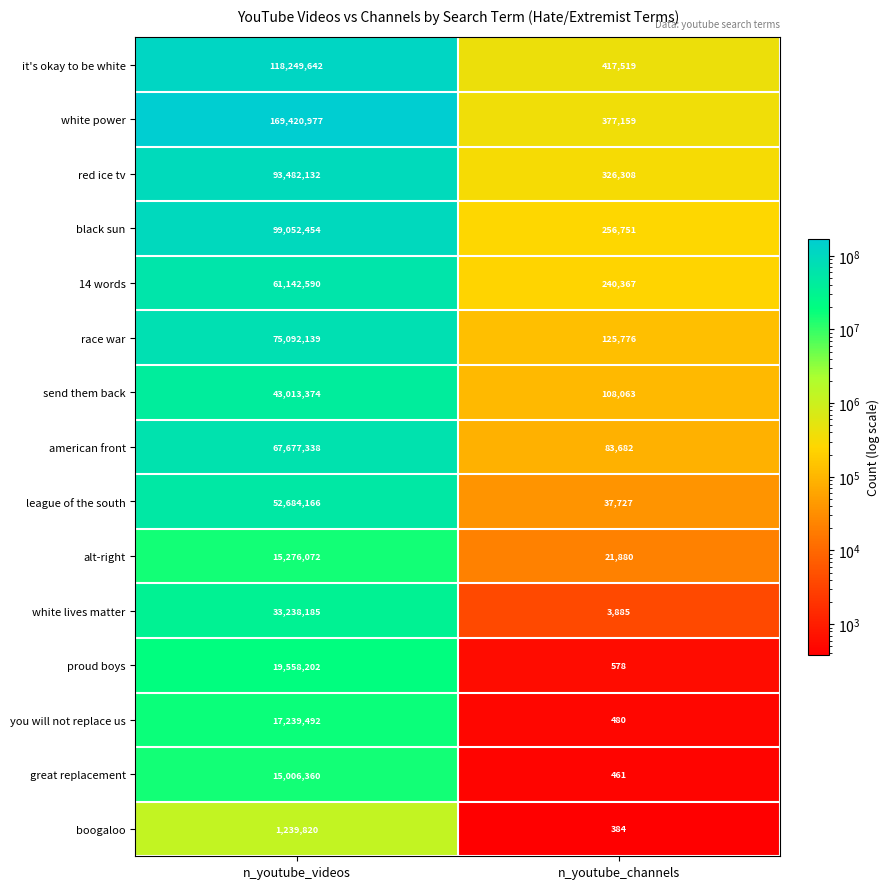

Reading left to right, transcribe all the data shown in this chart.

it's okay to be white: n_youtube_videos=118249642	n_youtube_channels=417519
white power: n_youtube_videos=169420977	n_youtube_channels=377159
red ice tv: n_youtube_videos=93482132	n_youtube_channels=326308
black sun: n_youtube_videos=99052454	n_youtube_channels=256751
14 words: n_youtube_videos=61142590	n_youtube_channels=240367
race war: n_youtube_videos=75092139	n_youtube_channels=125776
send them back: n_youtube_videos=43013374	n_youtube_channels=108063
american front: n_youtube_videos=67677338	n_youtube_channels=83682
league of the south: n_youtube_videos=52684166	n_youtube_channels=37727
alt-right: n_youtube_videos=15276072	n_youtube_channels=21880
white lives matter: n_youtube_videos=33238185	n_youtube_channels=3885
proud boys: n_youtube_videos=19558202	n_youtube_channels=578
you will not replace us: n_youtube_videos=17239492	n_youtube_channels=480
great replacement: n_youtube_videos=15006360	n_youtube_channels=461
boogaloo: n_youtube_videos=1239820	n_youtube_channels=384